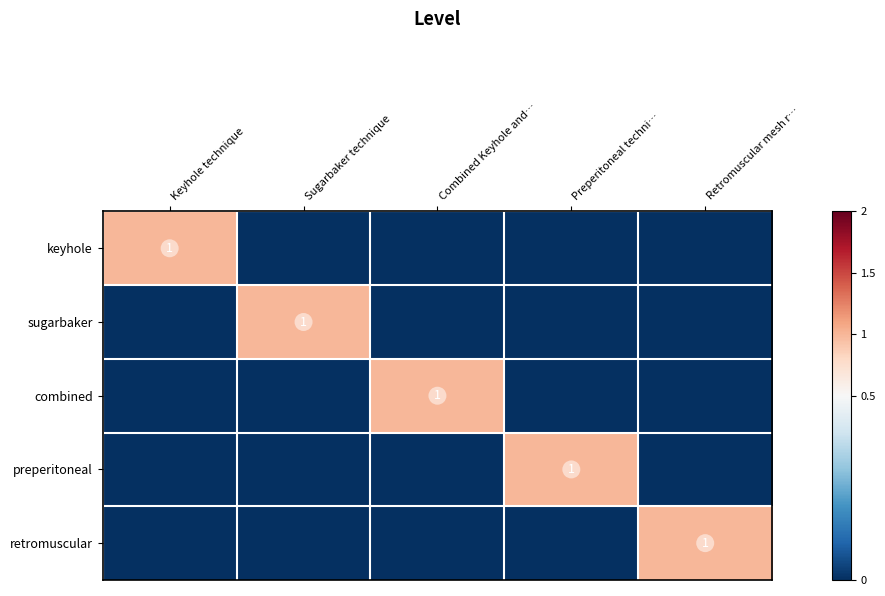

Which series has the largest range (max minus min)?

keyhole